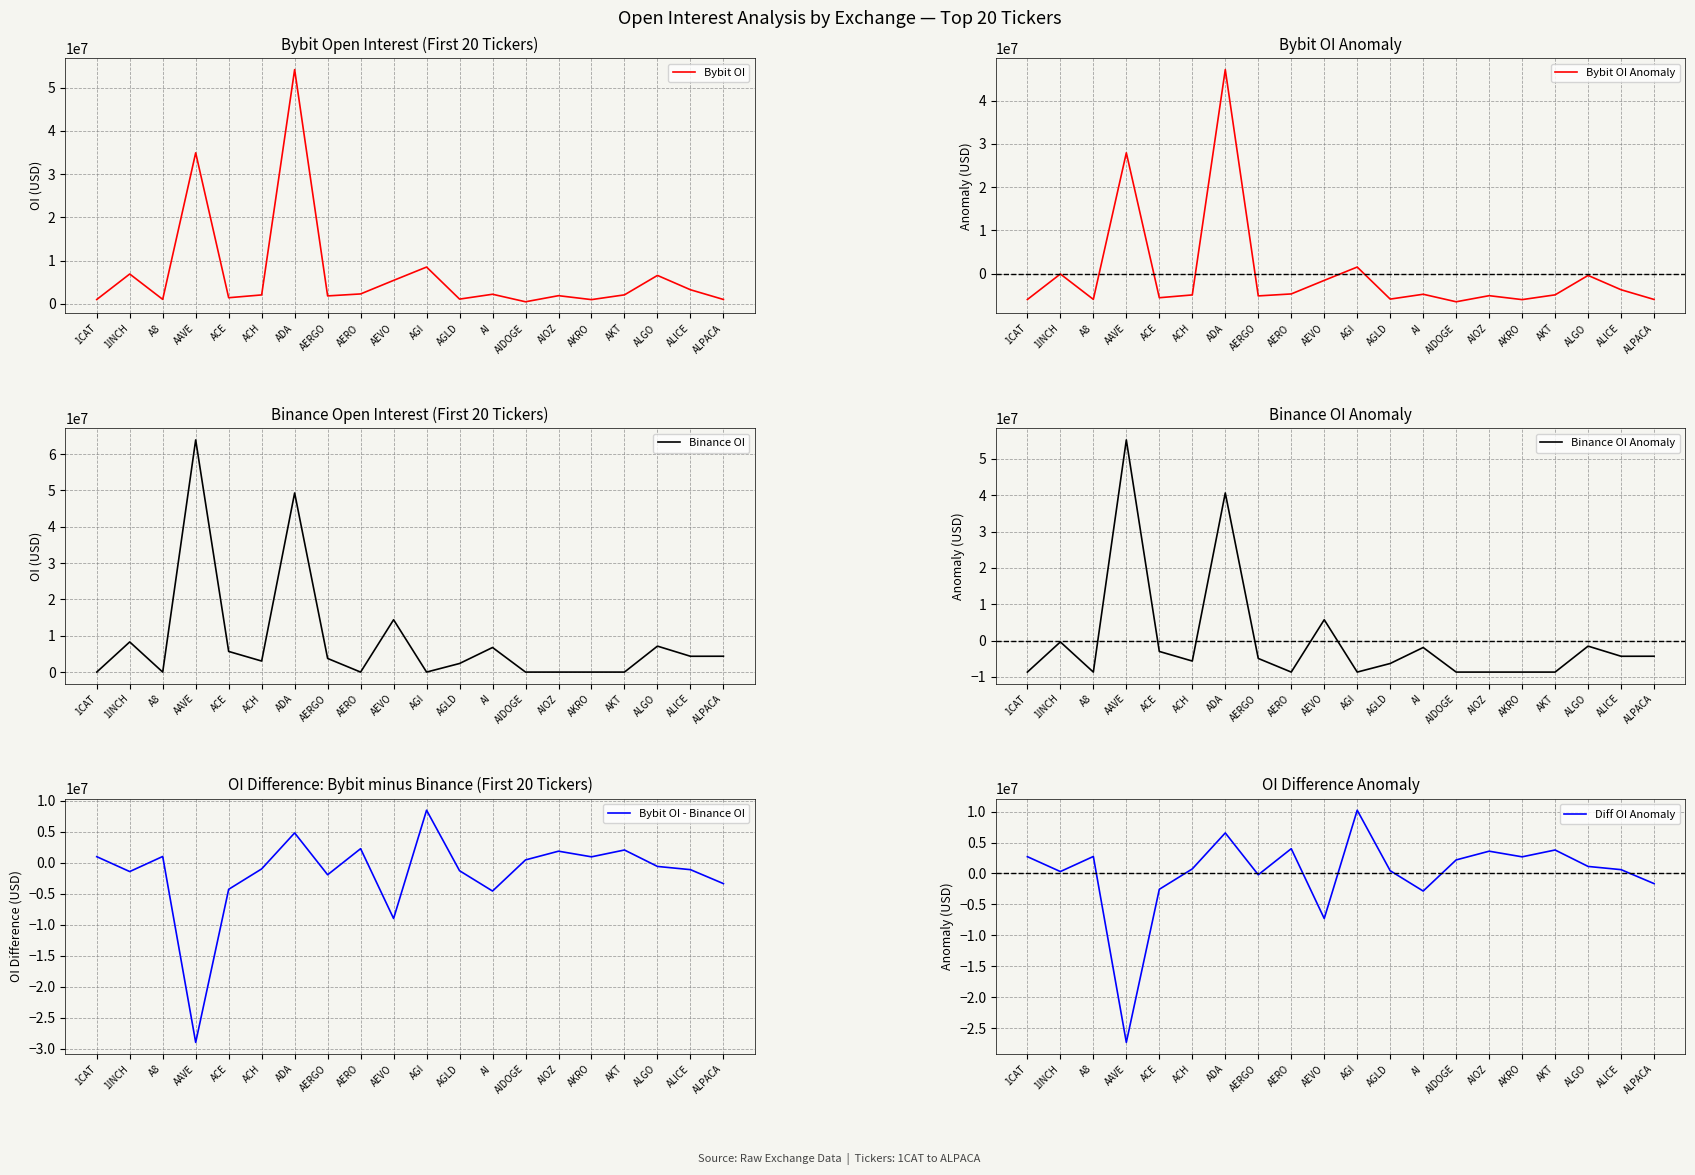

Which label corresponds to the smallest value in the chart?

AAVE